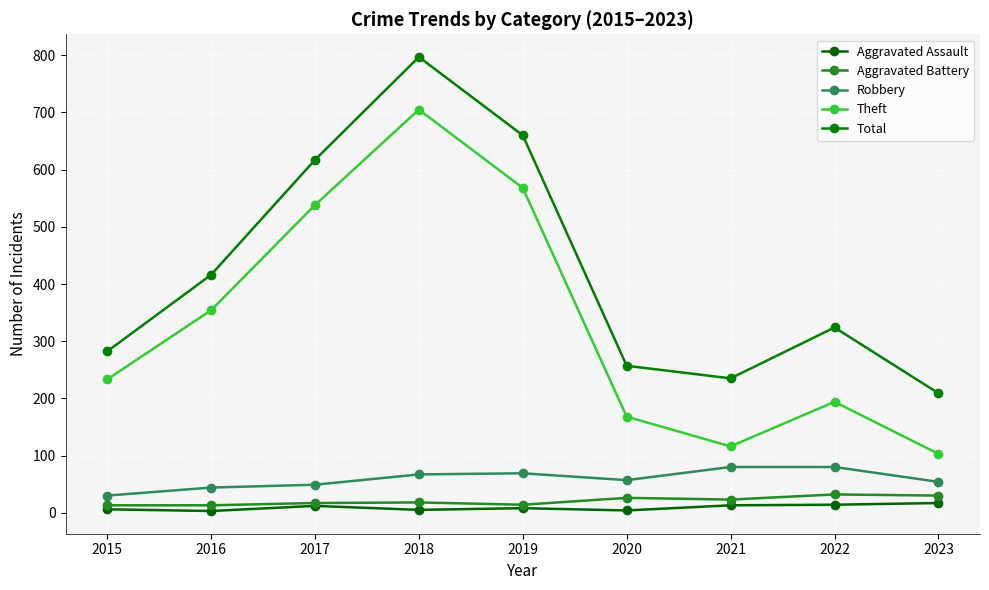

Reading left to right, what are all the values shown in this chart?

Aggravated Assault: 6	3	12	5	8	4	13	14	17
Aggravated Battery: 13	13	17	18	14	26	23	32	30
Robbery: 30	44	49	67	69	57	80	80	54
Theft: 233	354	538	705	568	168	116	194	103
Total: 282	416	617	797	660	257	235	324	209